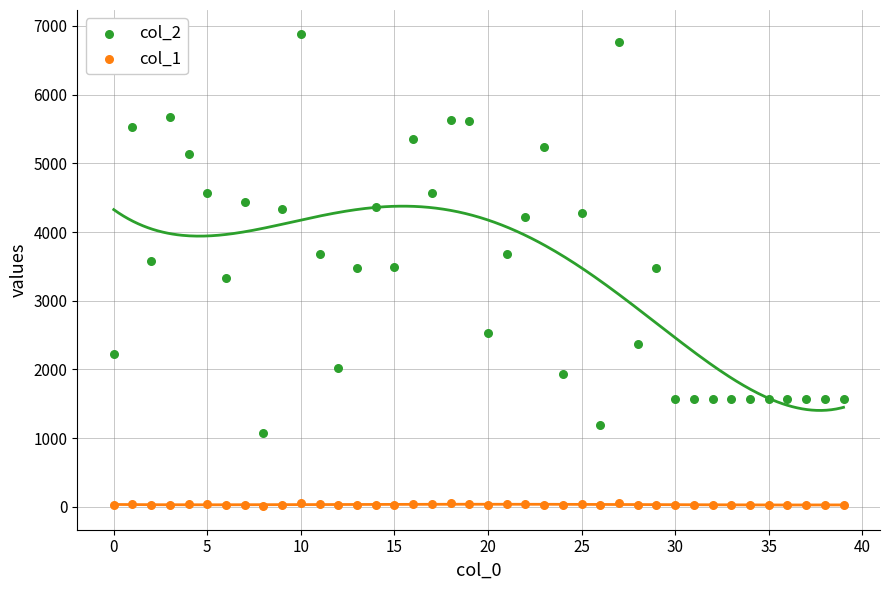

Across all data points, what is the range of Y values (max minus min)?

6877